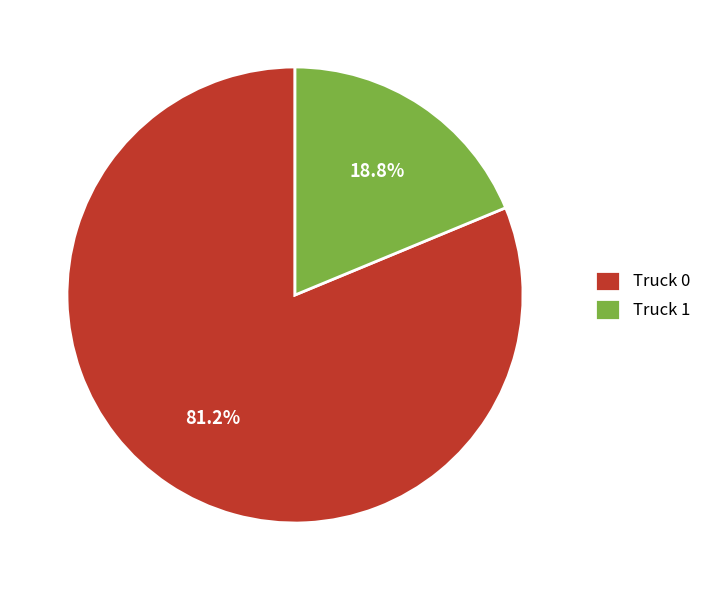

What portion of the pie excludes Truck 1?

81.2%